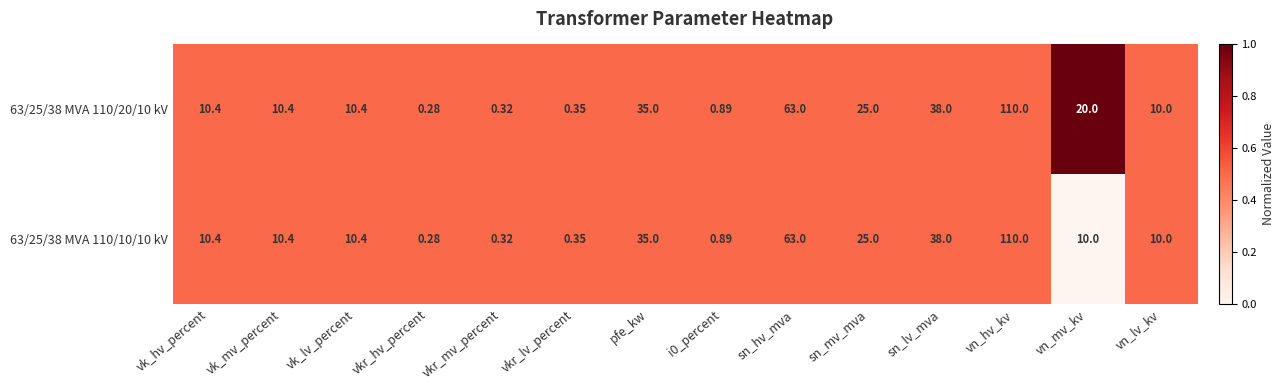

At how many categories does at least one series exceed 0?

14